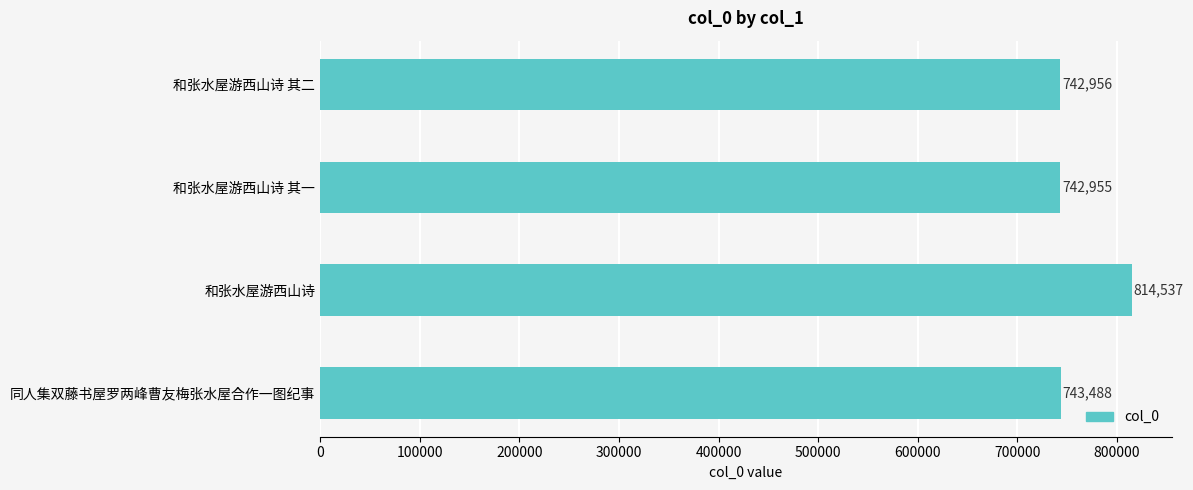

Reading top to bottom, list all the values displayed in this chart.

742956	742955	814537	743488